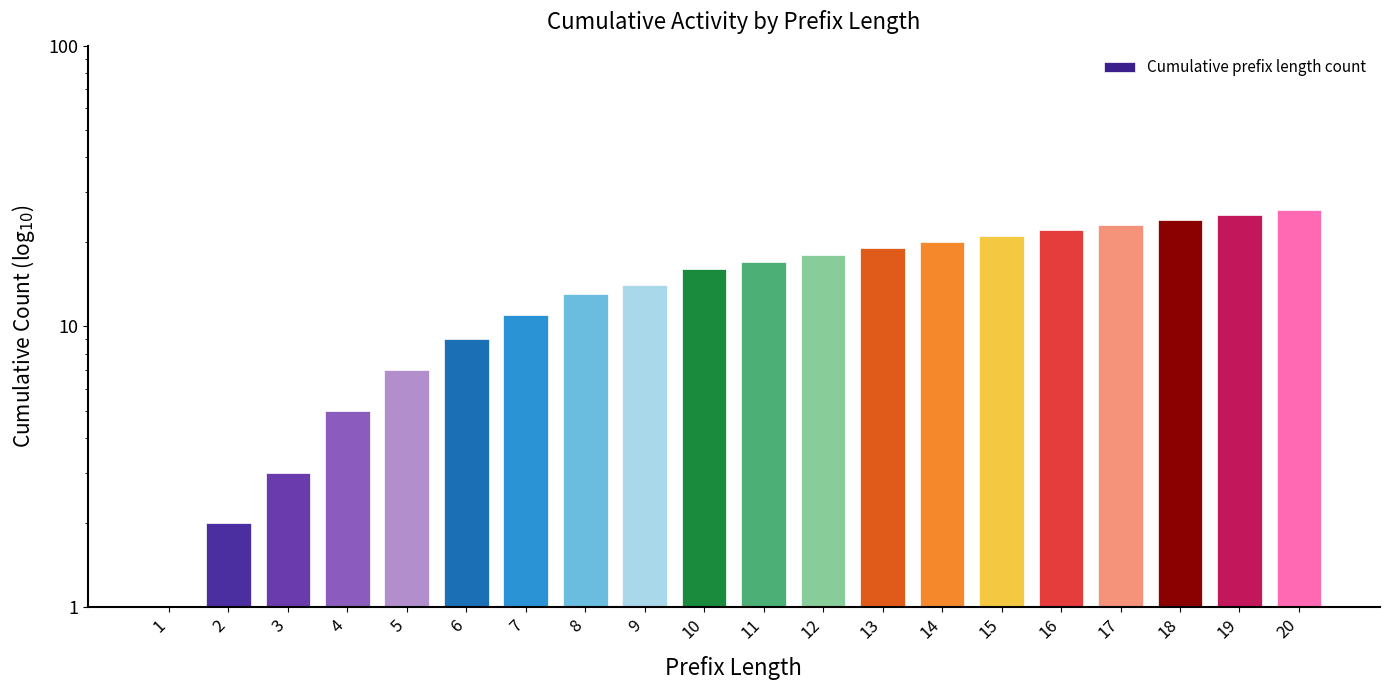

Count the number of data series in this chart.

1